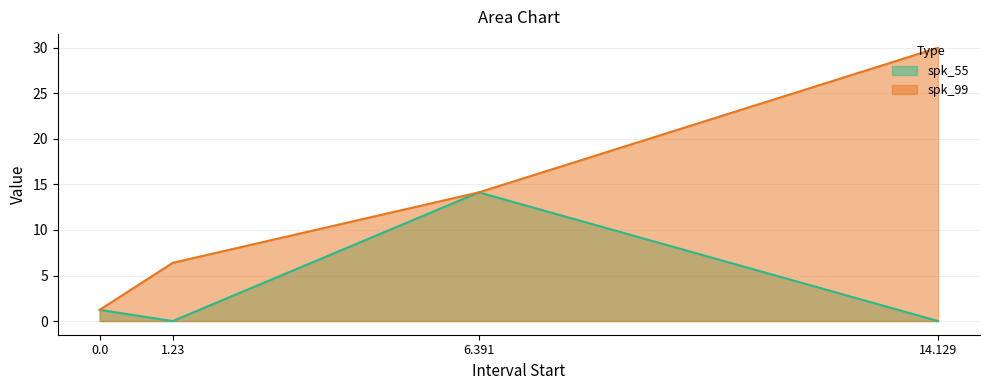

Reading right to left, what are all the values shown in this chart?

spk_55: 14.129=0.0	6.391=14.1	1.23=0.0	0.0=1.2
spk_99: 14.129=30.0	6.391=14.1	1.23=6.4	0.0=1.2